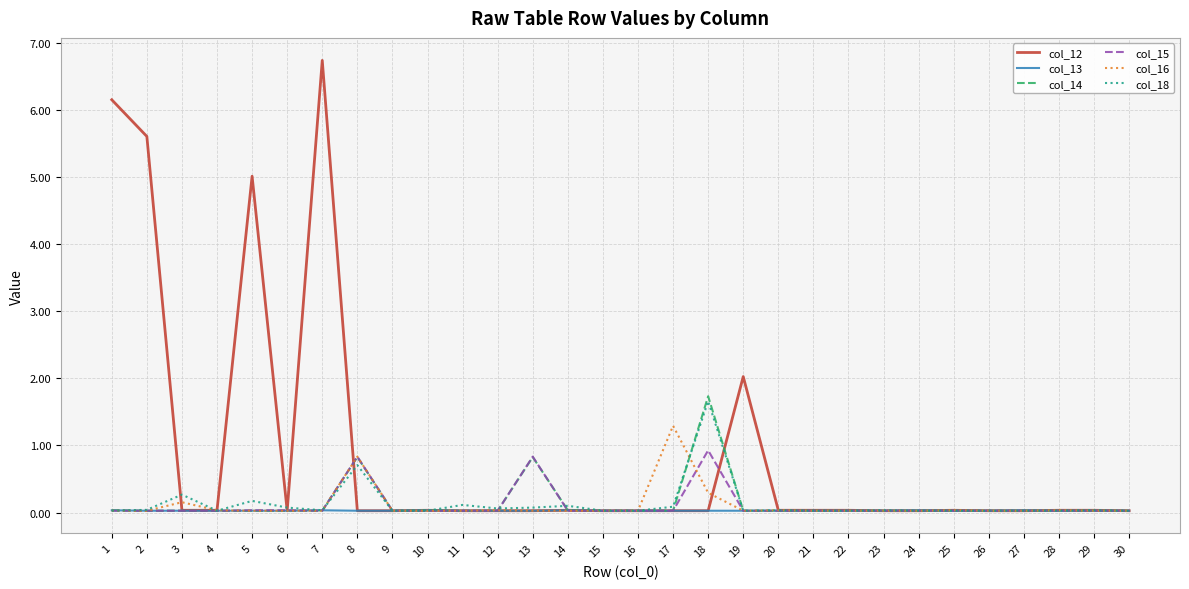

What is the approximate value of col_15 at 13?

0.8